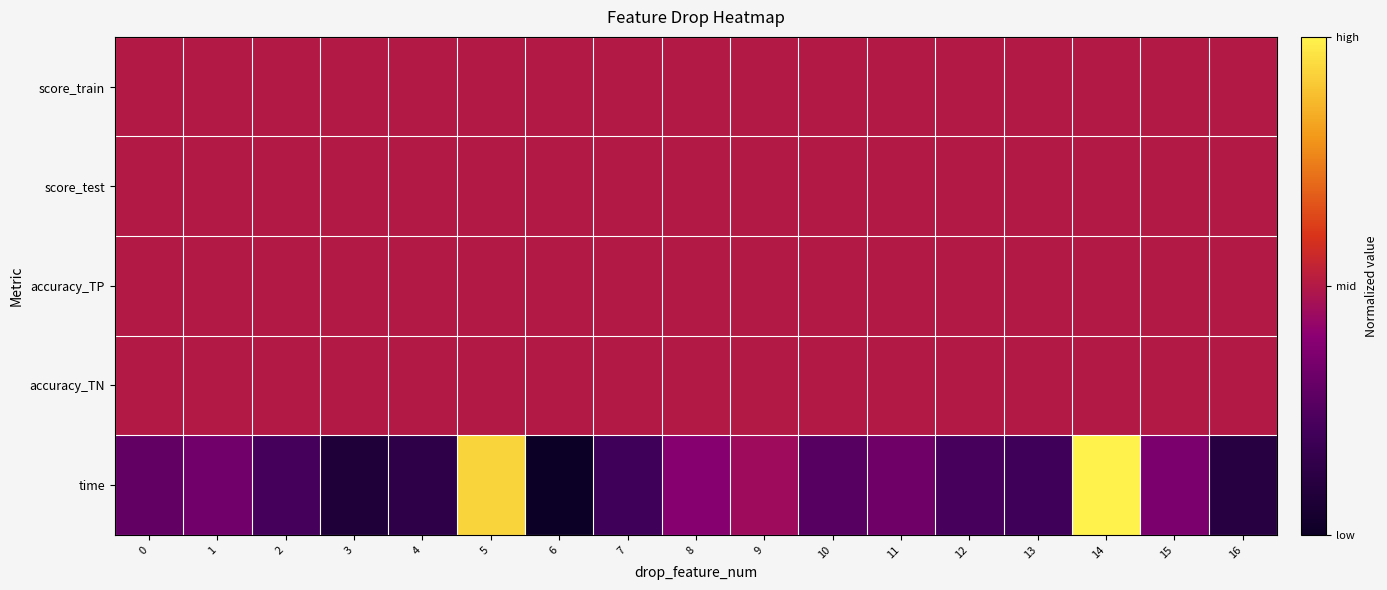

Between 8 and 5, which is larger?

8